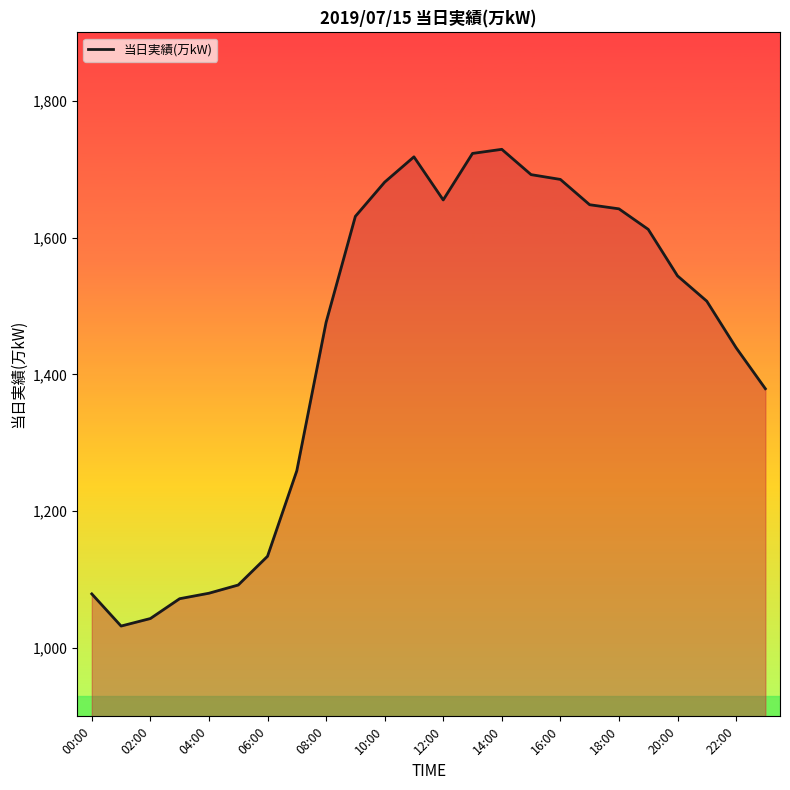

What is the maximum value shown in the chart?

1729